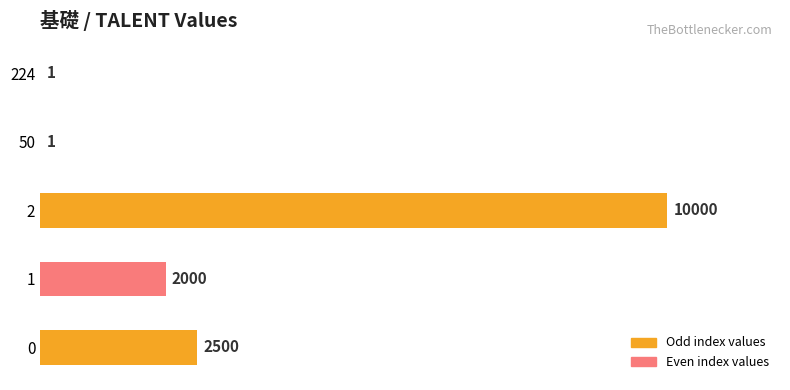

What is the sum of all values?

14502